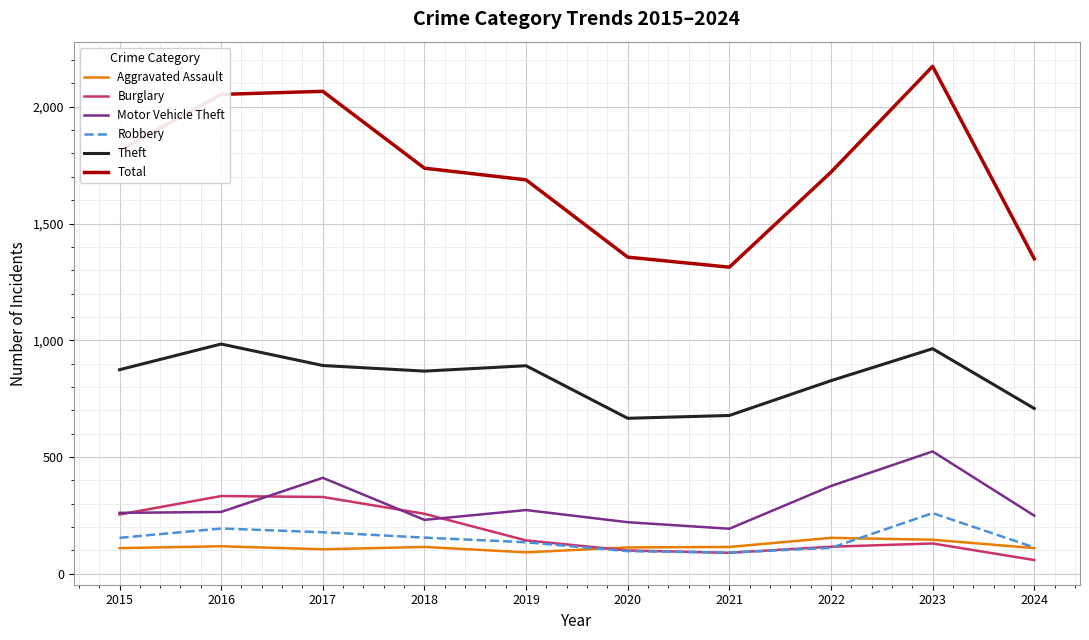

What is the sum of all Burglary values?

1811